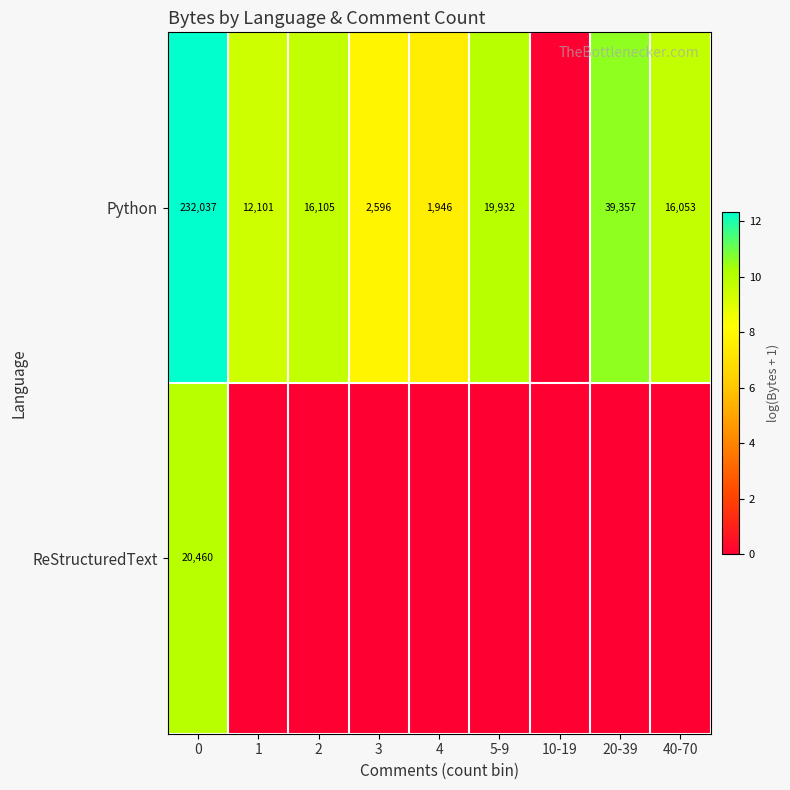

What is the sum of the Python values at 3 and 2?

18701